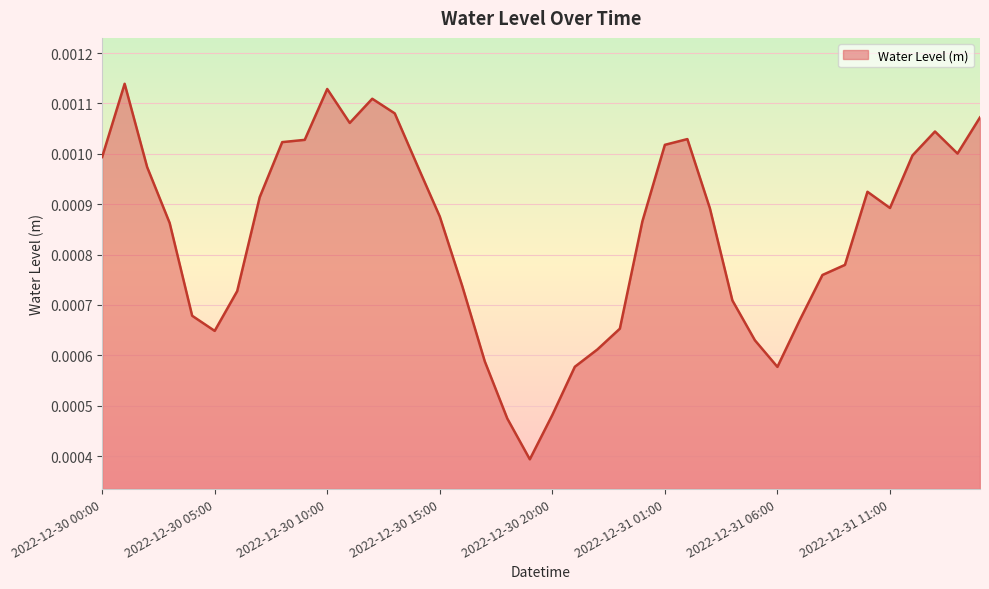

Which label corresponds to the smallest value in the chart?

2022-12-30 19:00